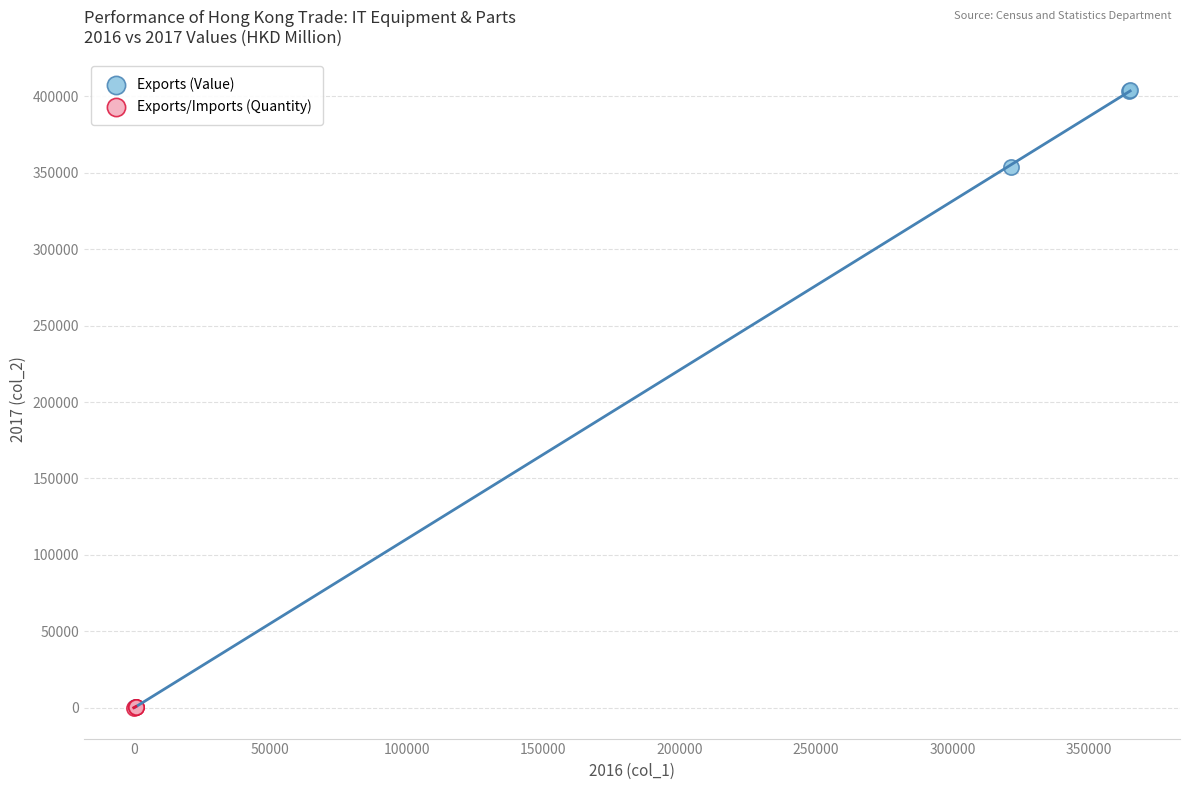

Which series contains the highest Y value?

Exports (Value)